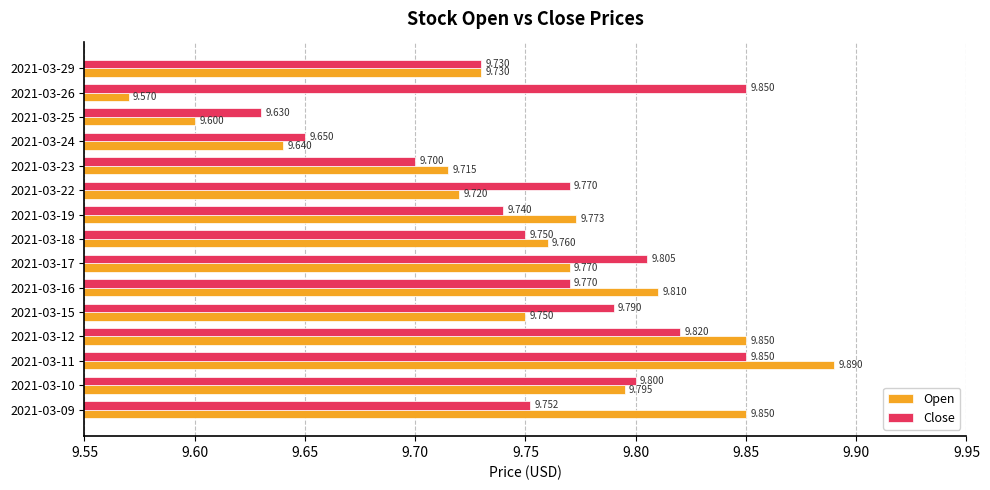

Rank the series by their maximum value, from lowest to highest.

Close, Open